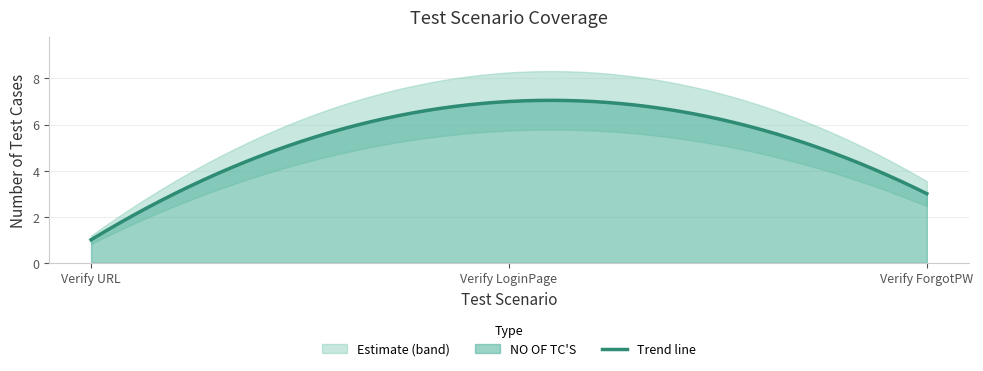

What is the minimum value for Trend line?

1.0